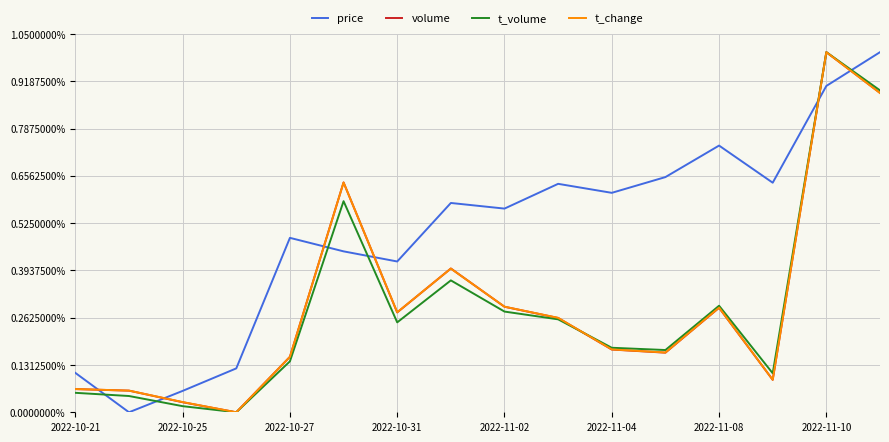

Which series has the largest total across all categories?

price